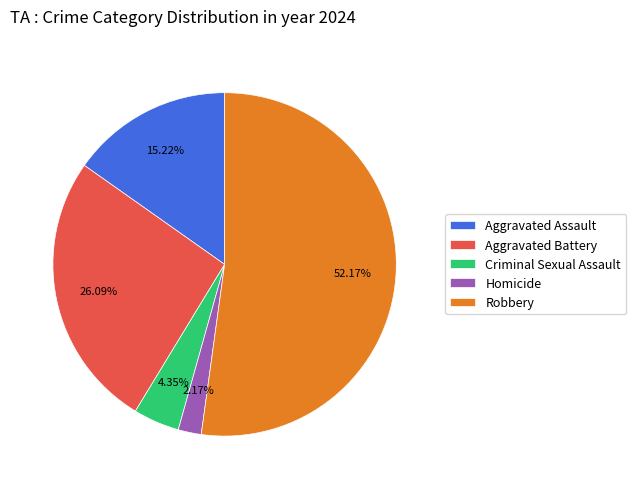

Rank the categories by value from highest to lowest.

Robbery, Aggravated Battery, Aggravated Assault, Criminal Sexual Assault, Homicide